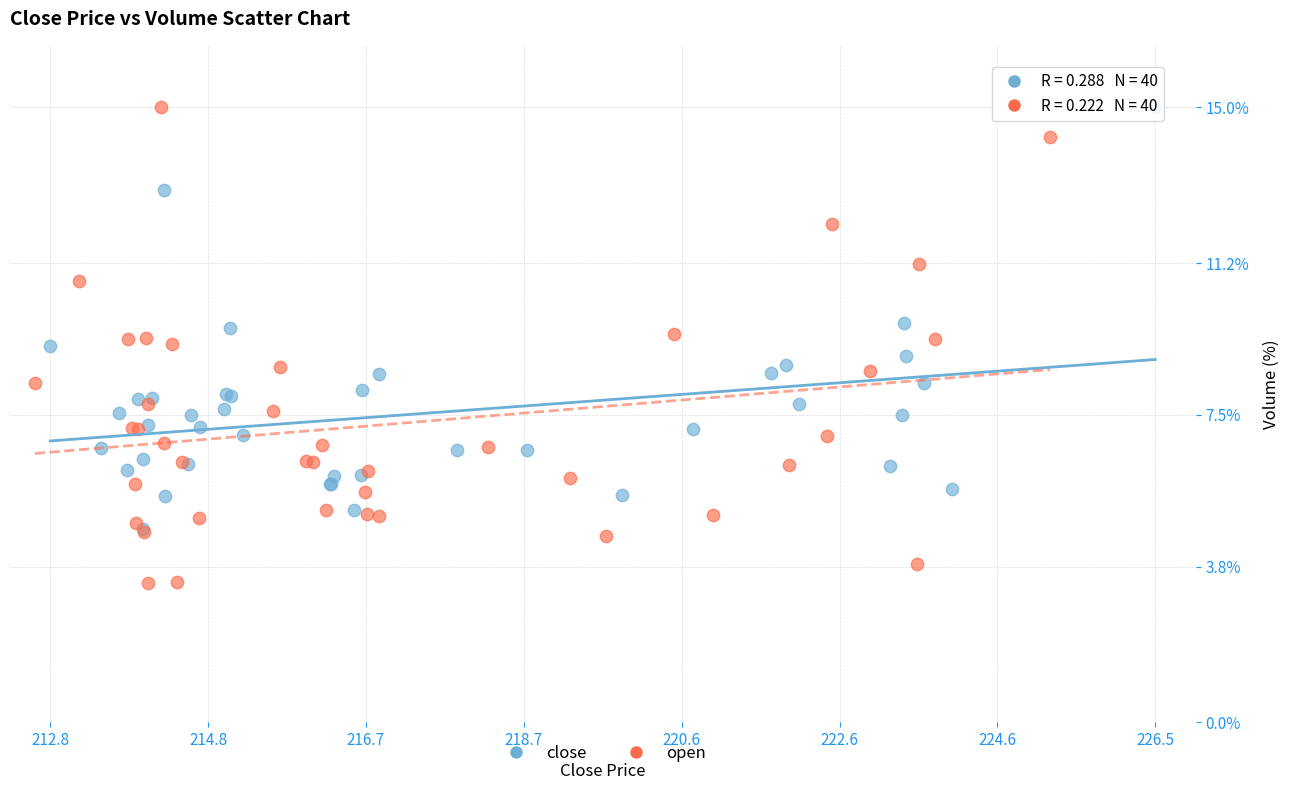

Which series has the widest spread of Y values?

open